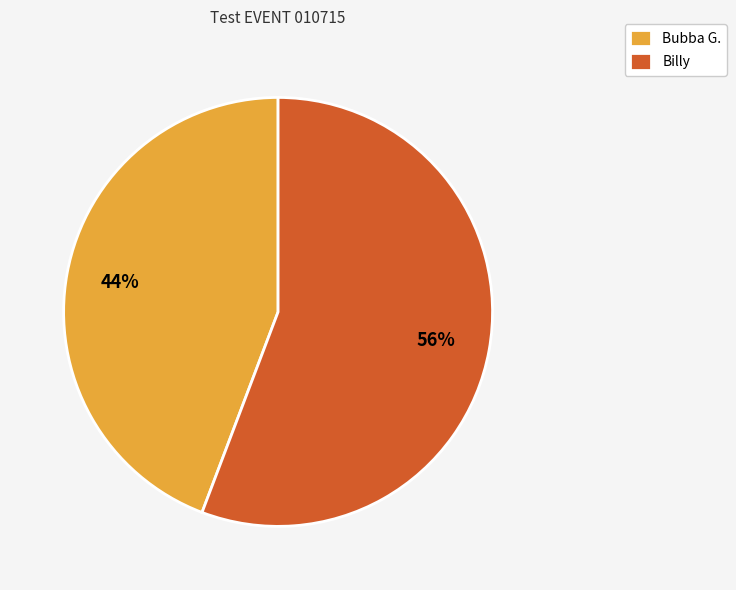

Is there any slice that represents more than half of the pie?

Yes